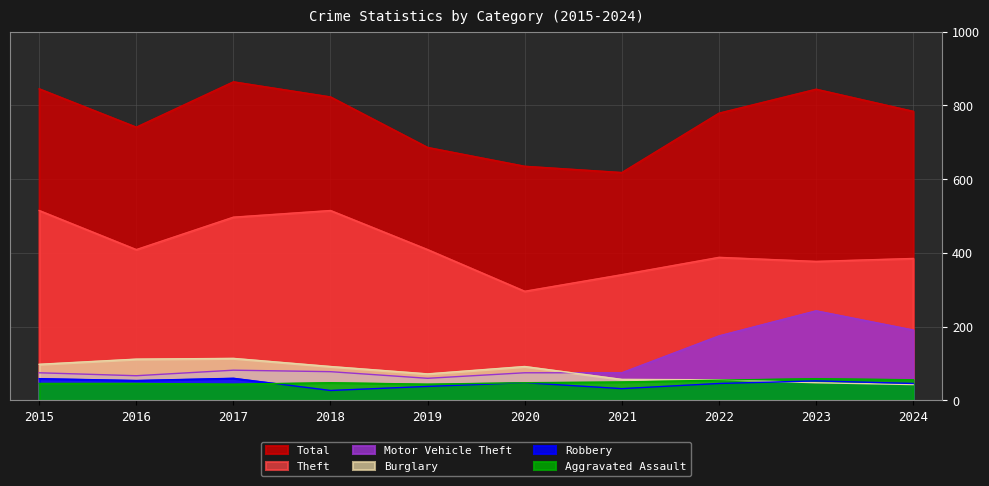

Which series has the largest total across all categories?

Total